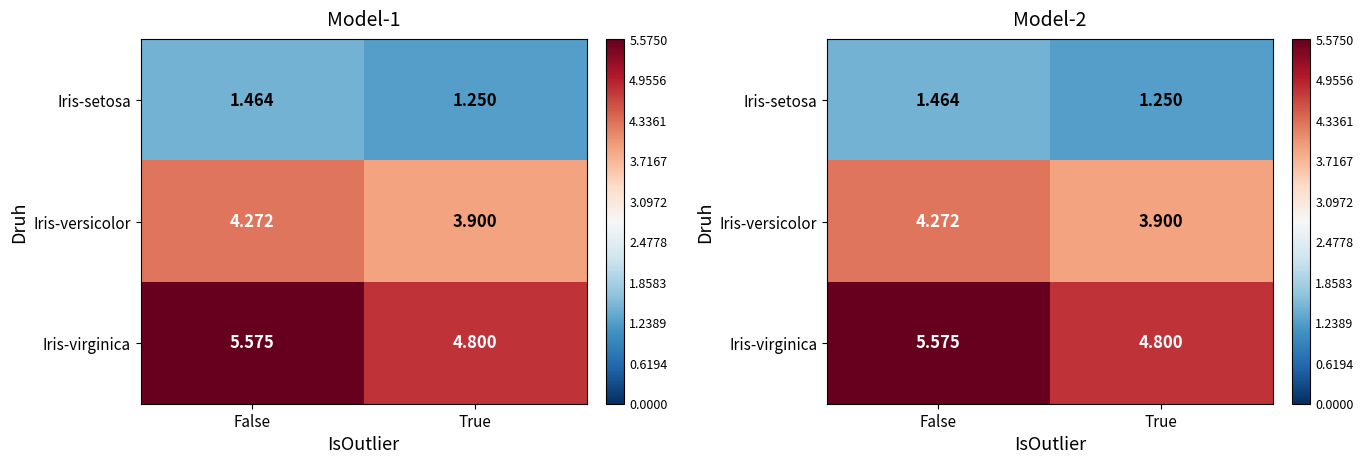

What is the difference between the Iris-virginica values at True and False?

0.8